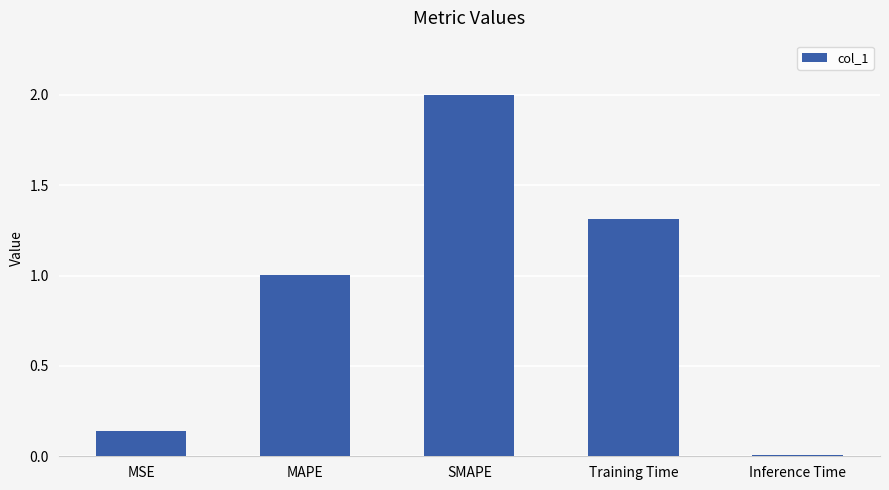

Rank the categories by value from lowest to highest.

Inference Time, MSE, MAPE, Training Time, SMAPE